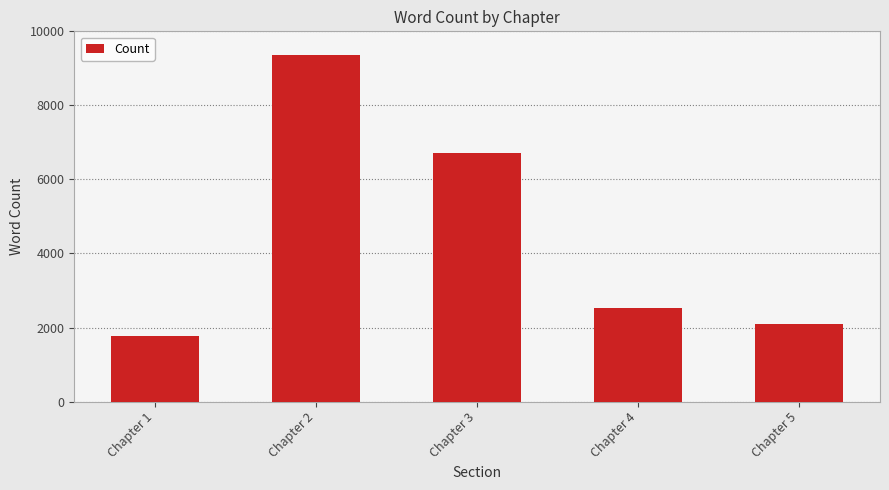

What is the difference between the values at Chapter 3 and Chapter 1?

4928